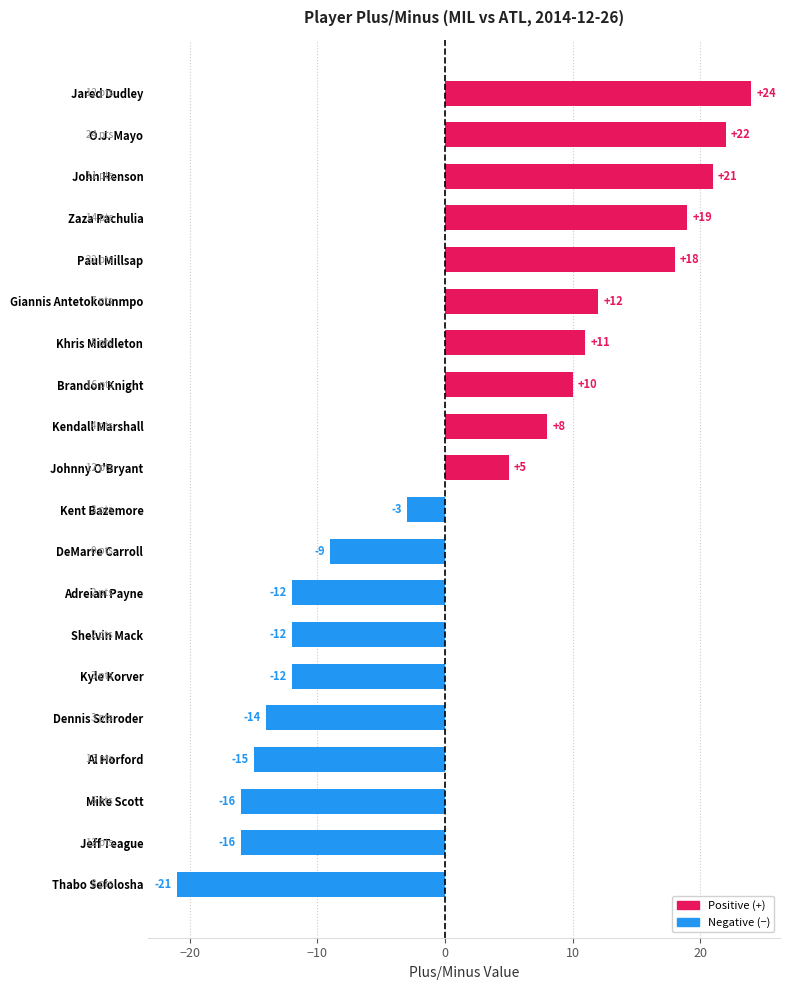

Is it true that the value at DeMarre Carroll is -12?

False